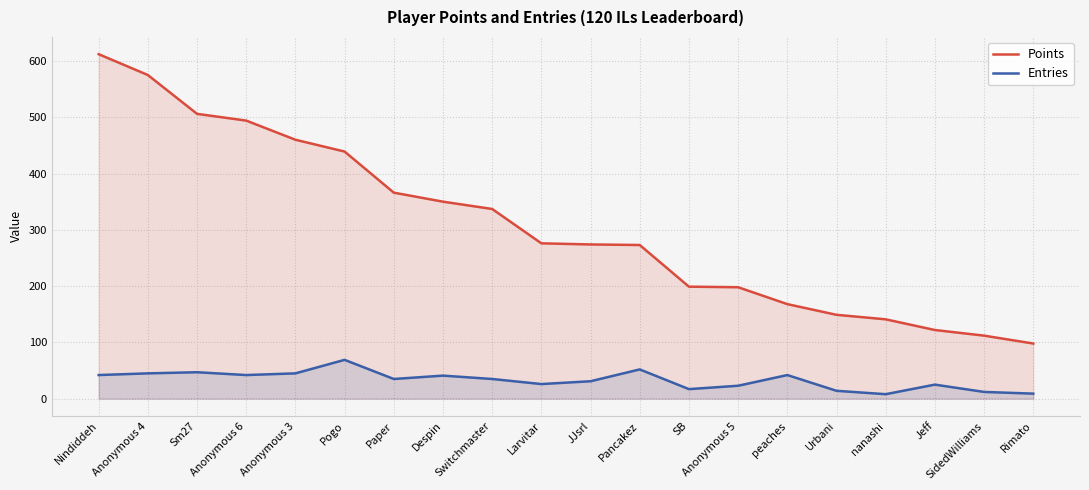

At which category is the sum across all series the highest?

Nindiddeh